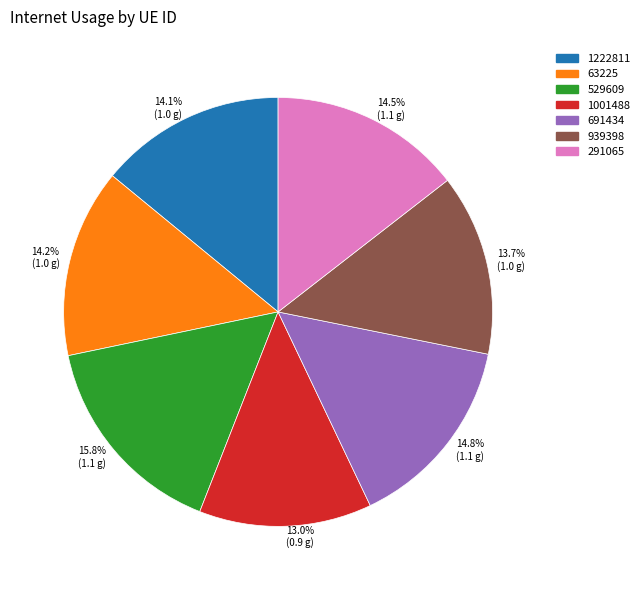

To the nearest percent, what portion does 63225 represent?

14%